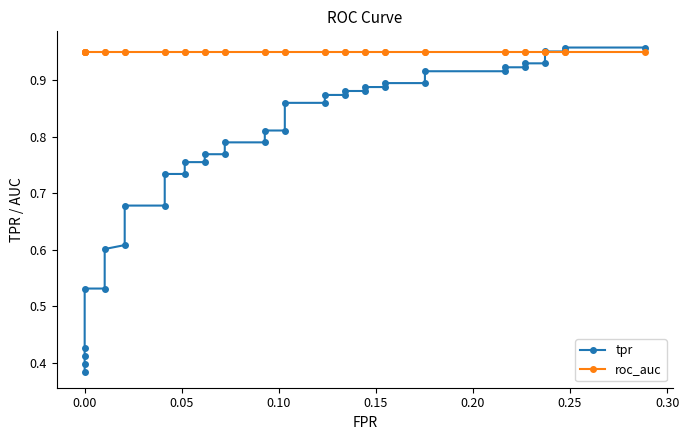

At how many categories does at least one series exceed 0?

40